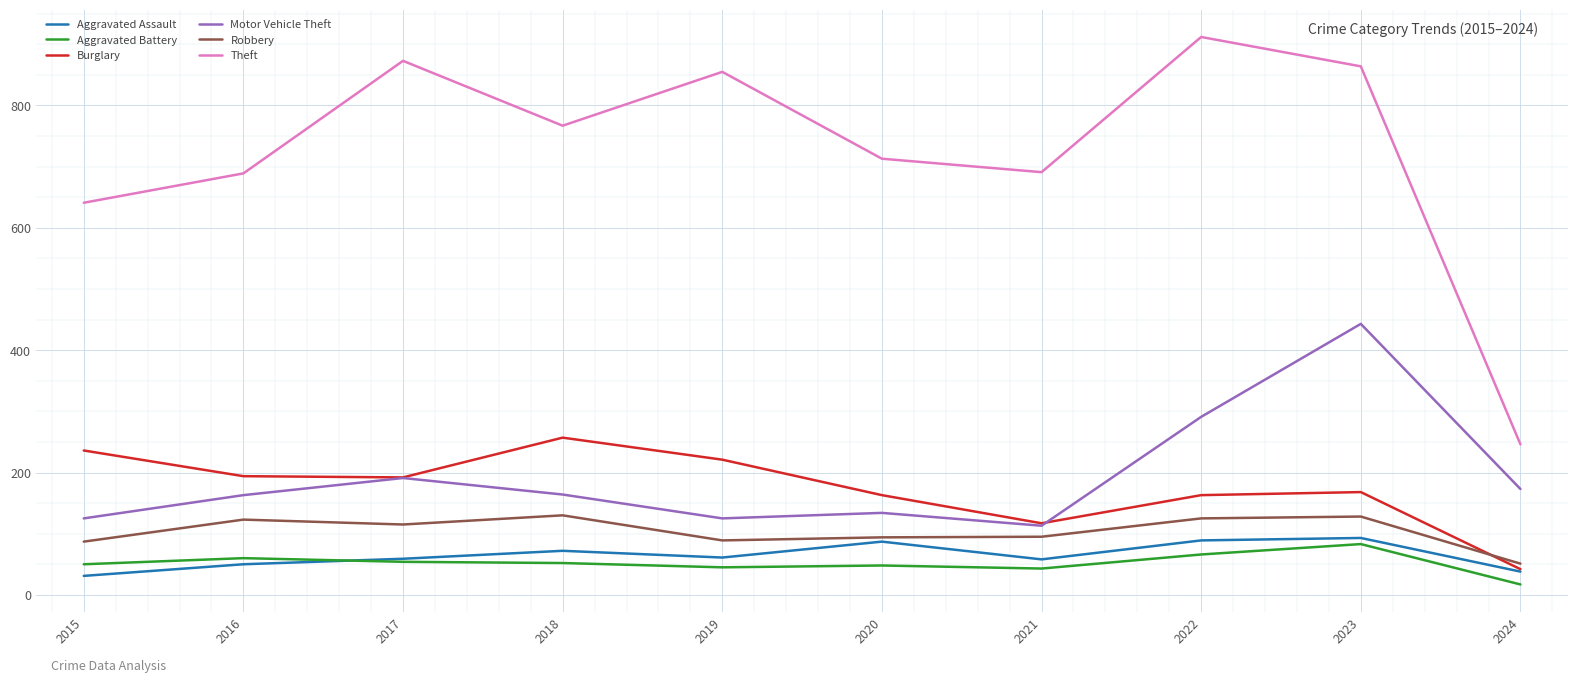

True or false: Theft and Aggravated Assault cross at least once.

False